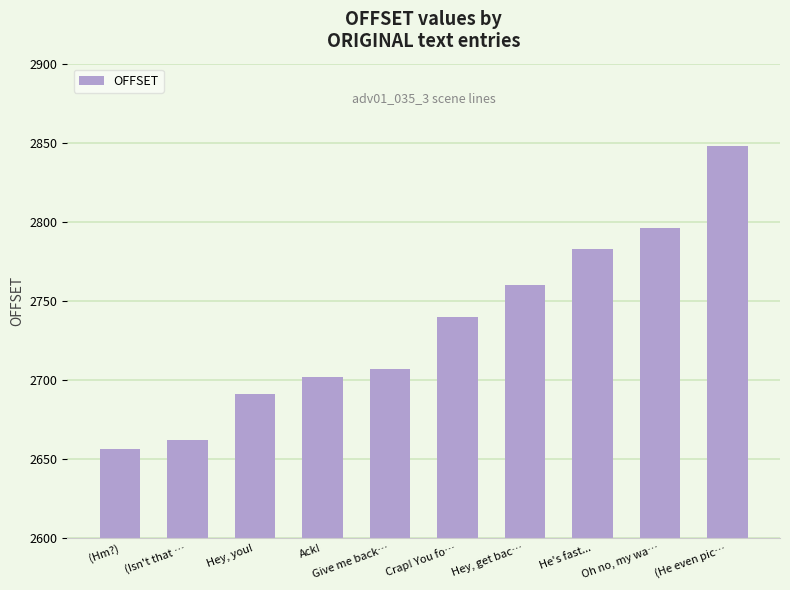

Which has a higher value, (He even pic… or Crap! You fo…?

(He even pic…